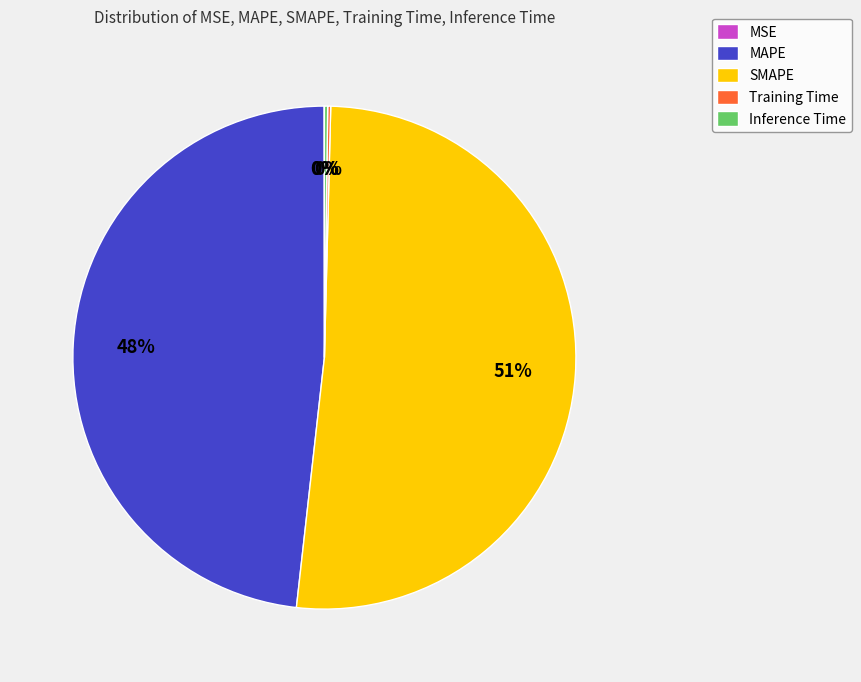

Which slice represents more than half of the pie?

SMAPE